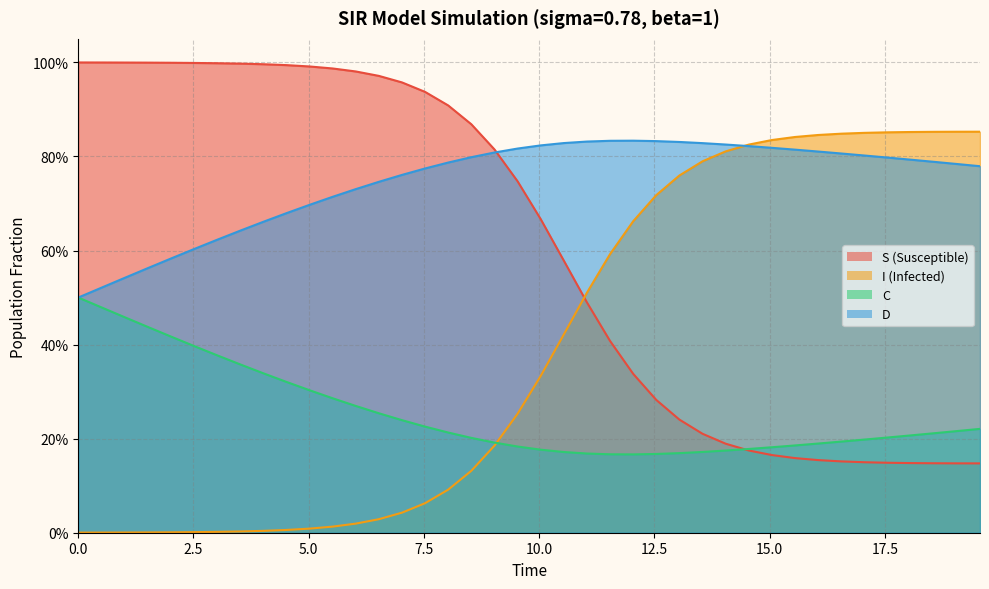

Does the chart have visible grid lines?

Yes